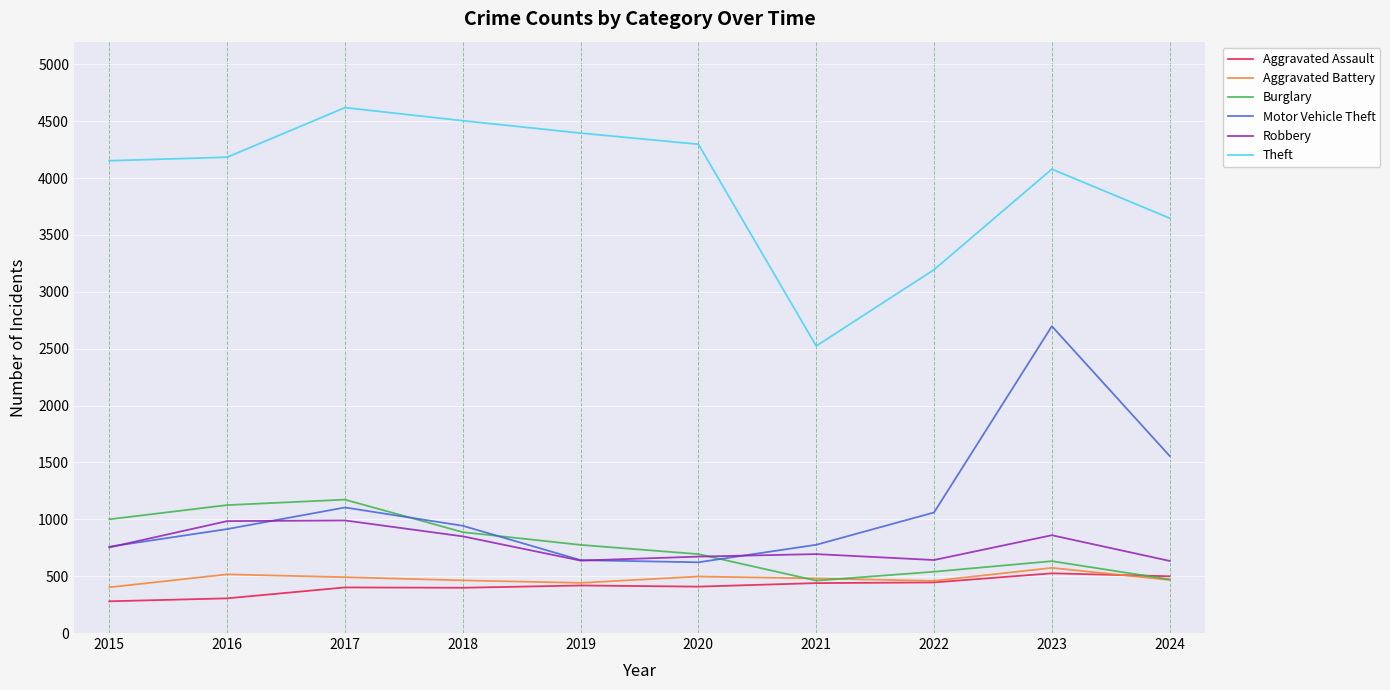

What is the smallest value displayed?

279